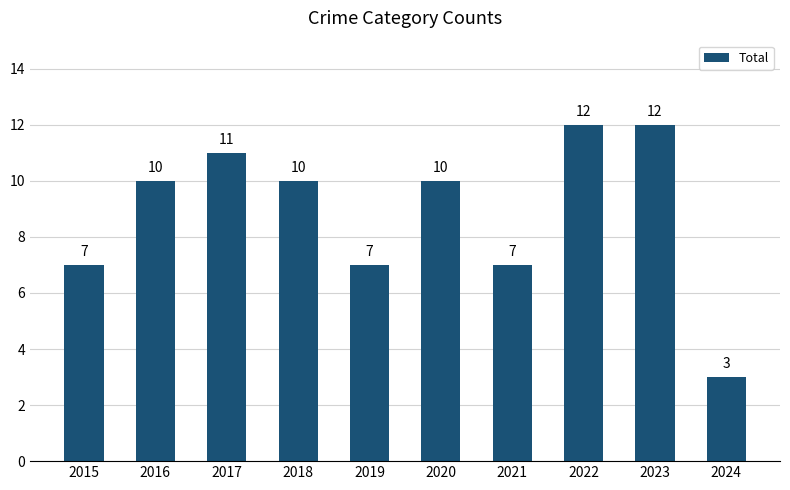

What is the ratio of the value at 2017 to the value at 2021?

1.6